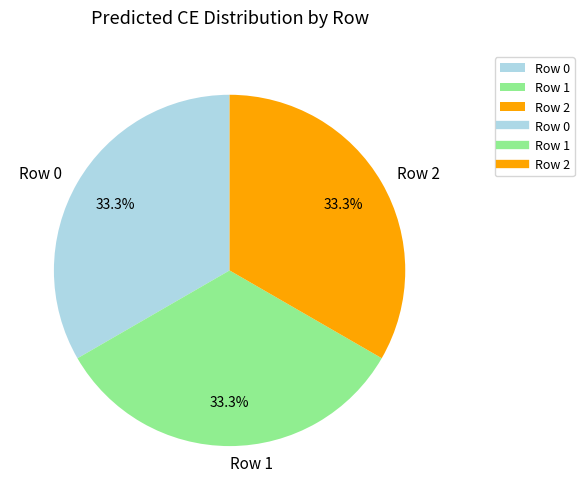

Approximately how many times larger is the value at Row 2 compared to Row 1?

1.0